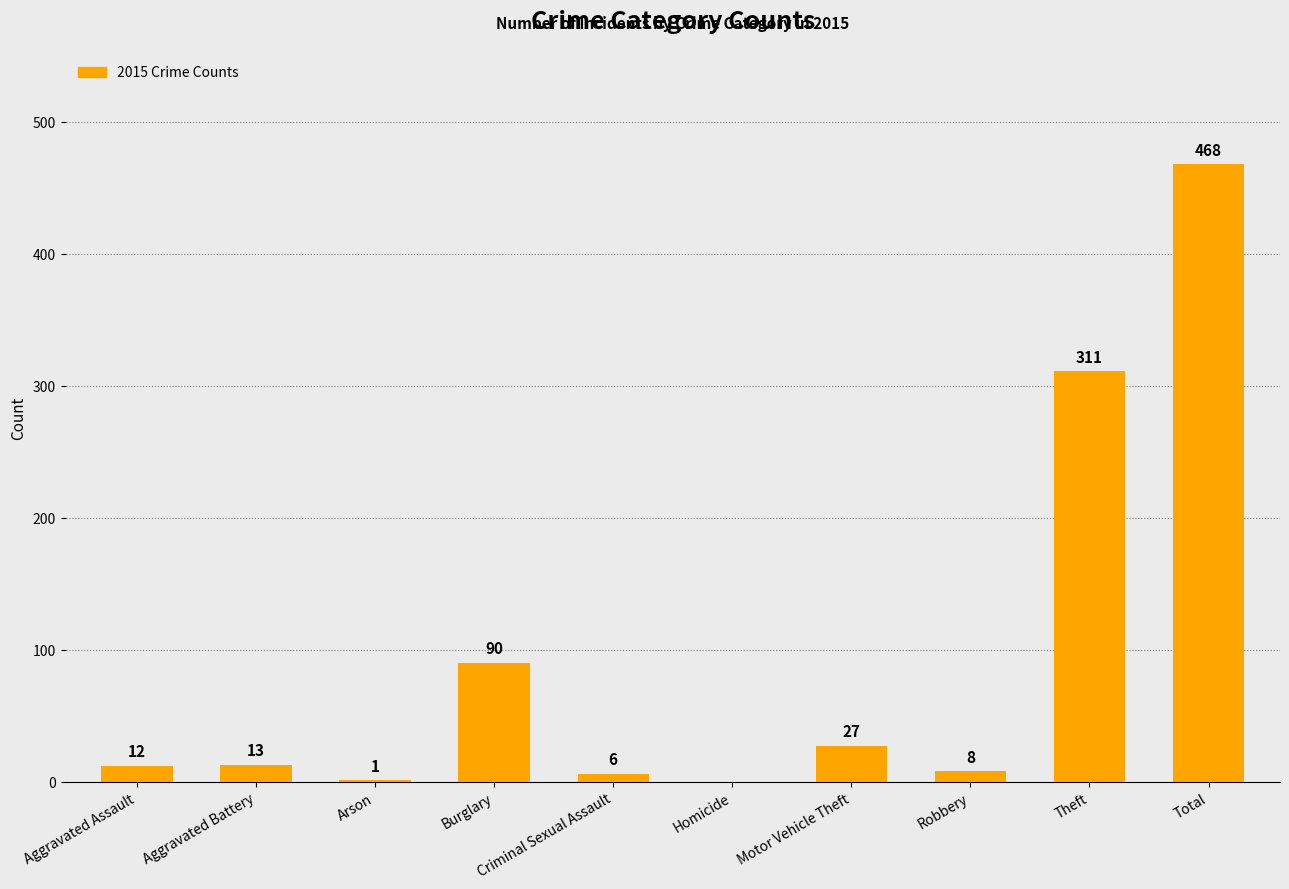

Where is the data nearest to the value 234?

Theft